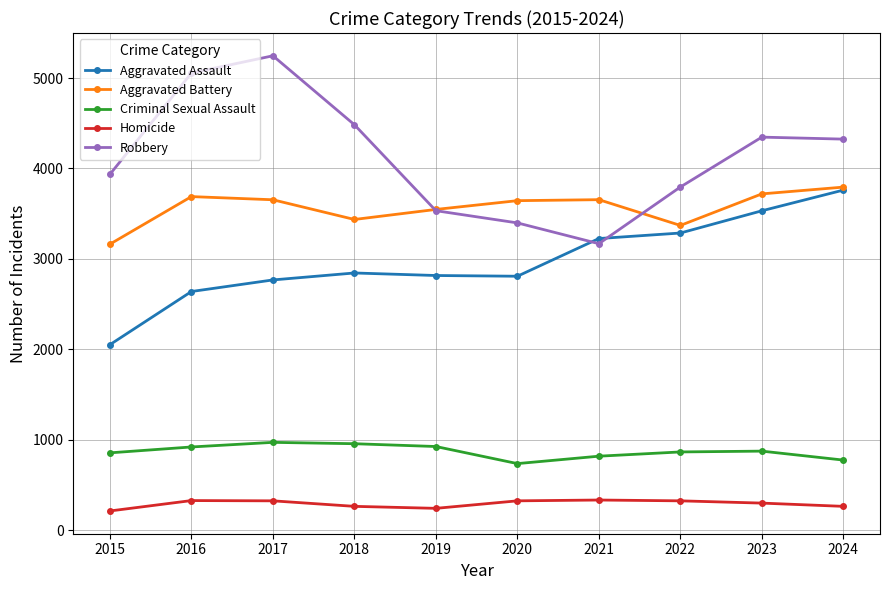

What is the difference between the second highest and minimum values in the Robbery series?

1888